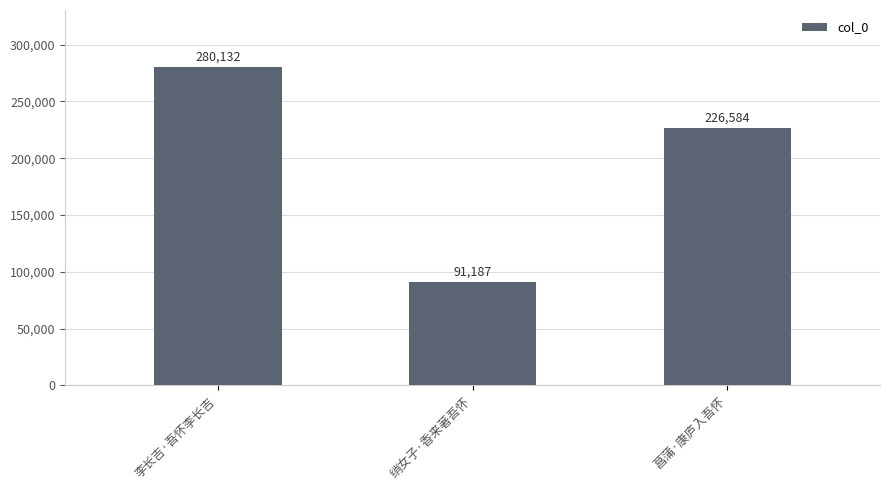

How many values are between 91187 and 280132?

3